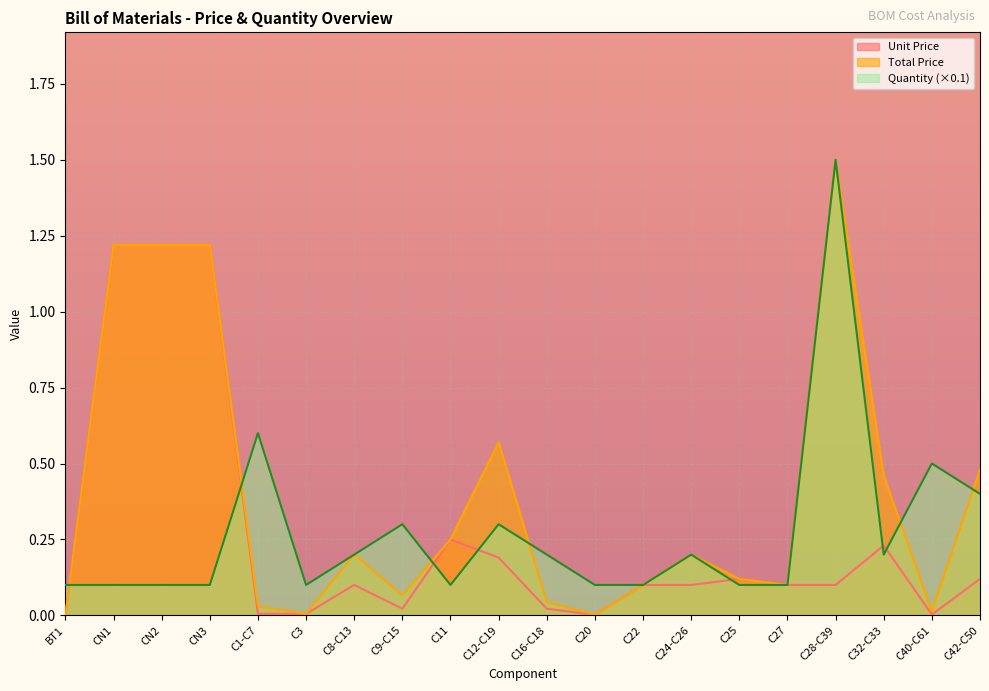

True or false: Unit Price has more than 2 points higher than both neighbors.

True